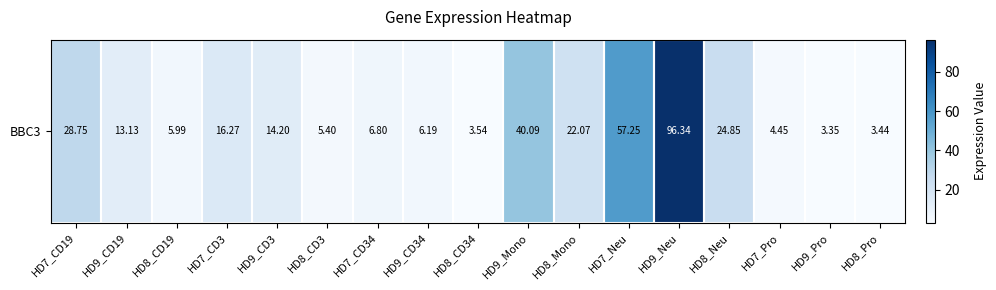

Where is the data nearest to the value 49?

HD7_Neu